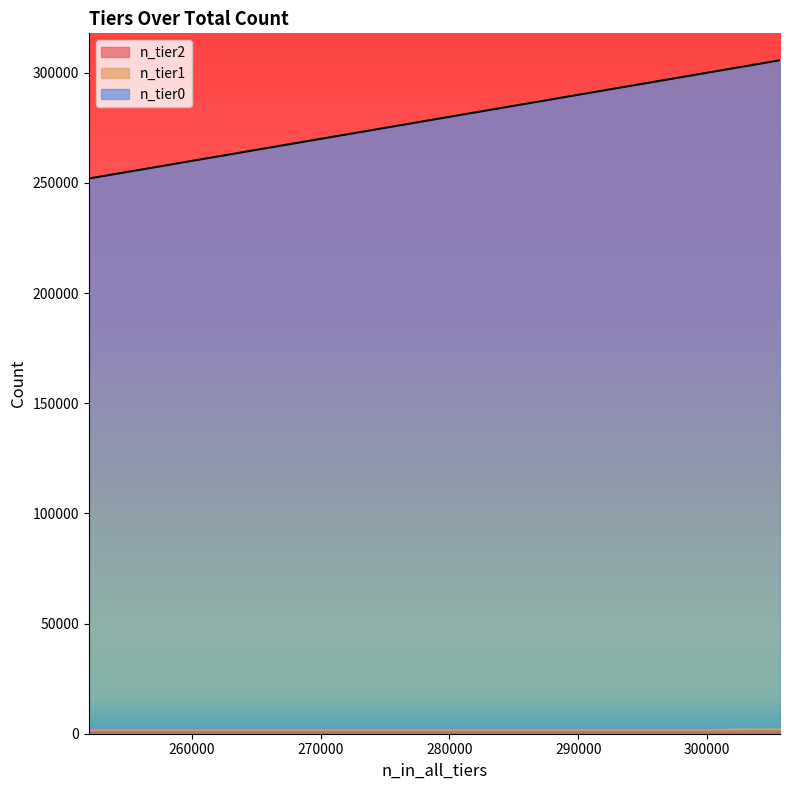

True or false: n_tier0 and n_tier1 cross at least once.

False